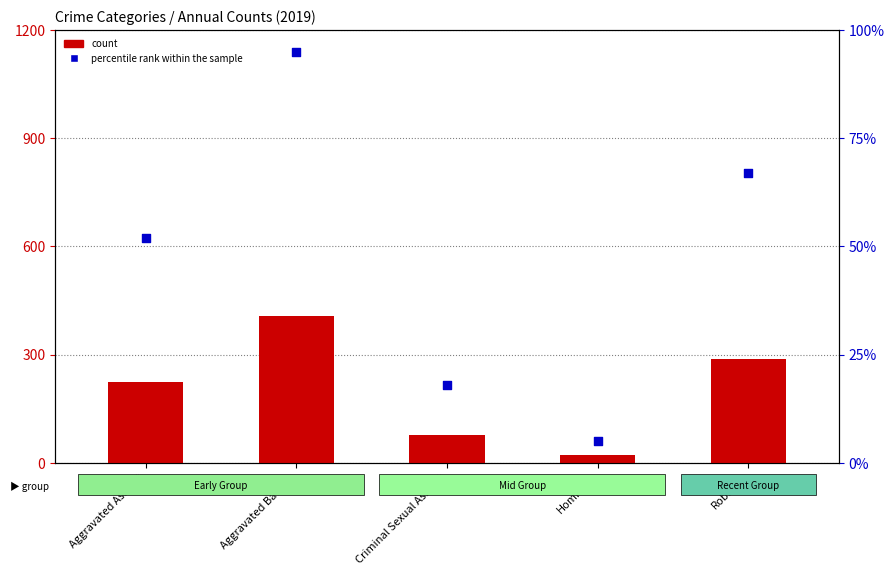

At how many categories does at least one series exceed 111?

3